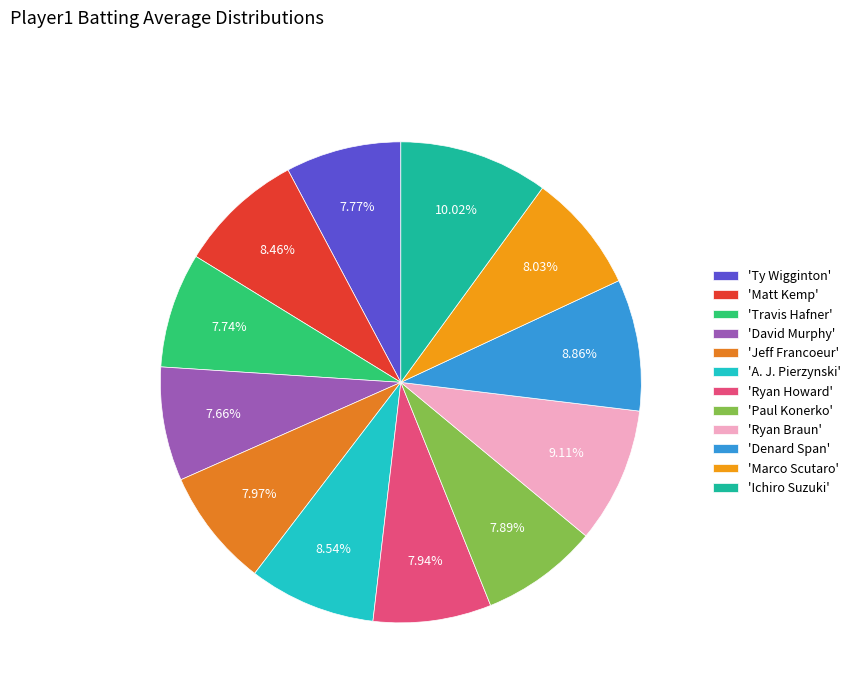

Is there any slice that represents more than half of the pie?

No